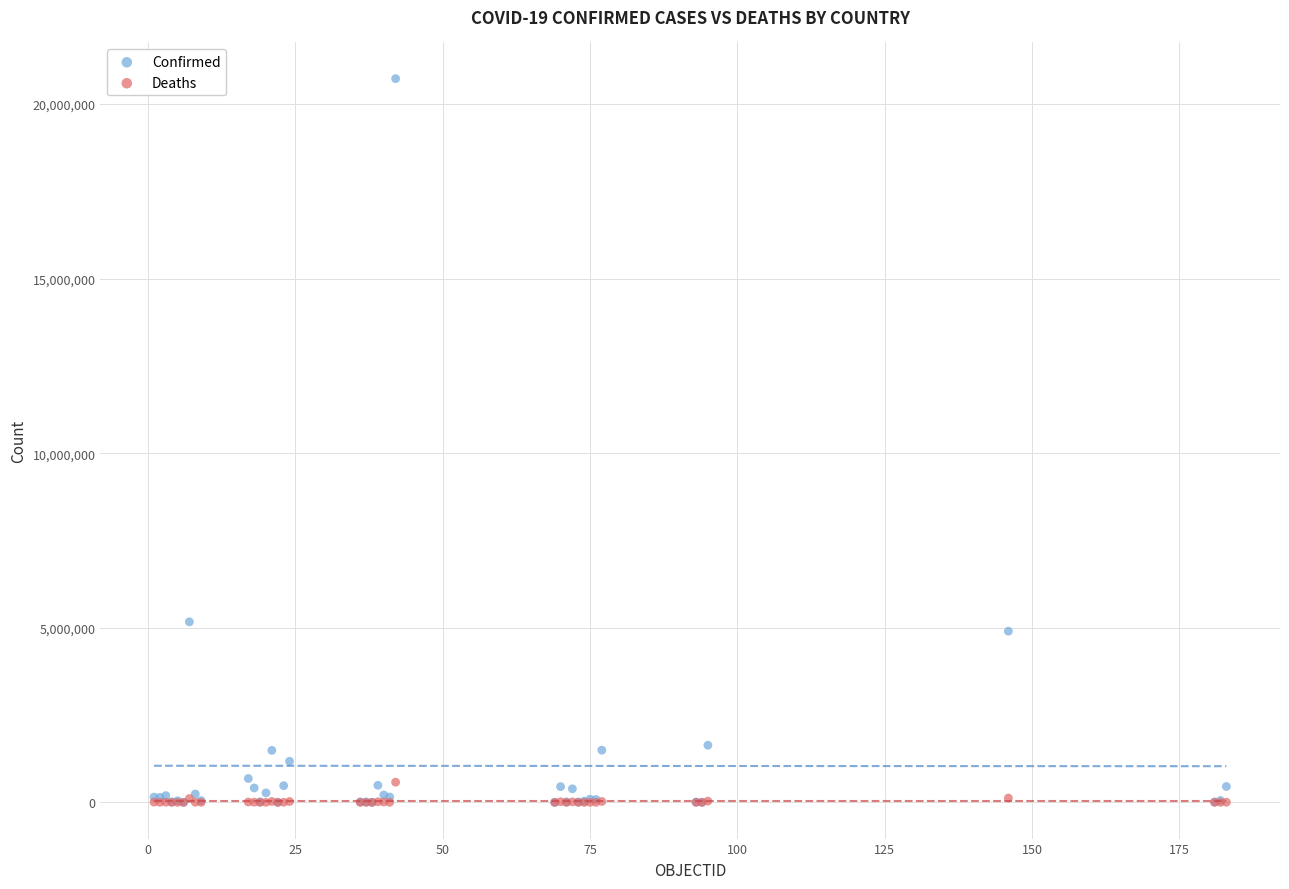

Across all series, what Y value is closest to 10364304?

5171458